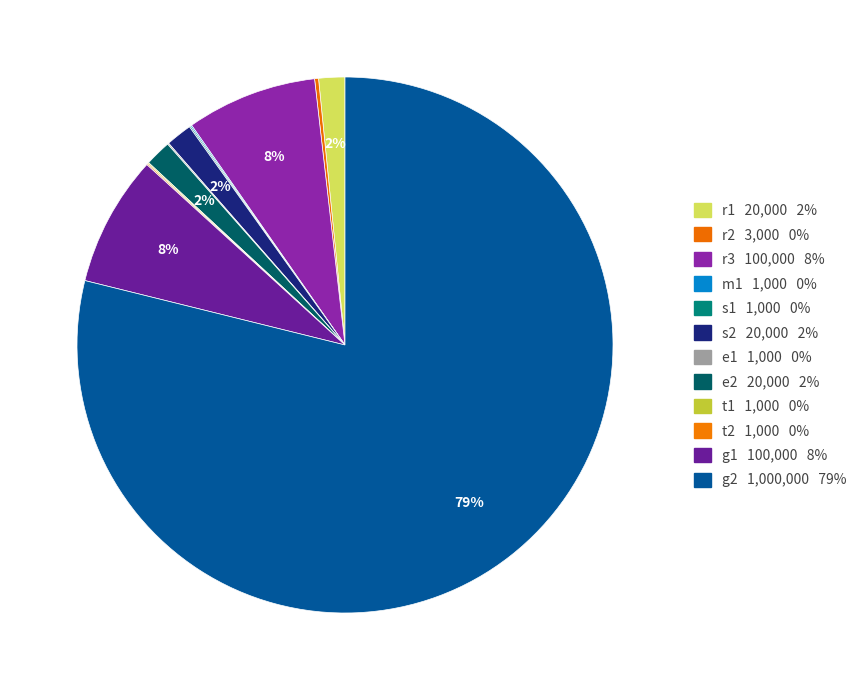

Between r1 and r3, which is larger?

r3